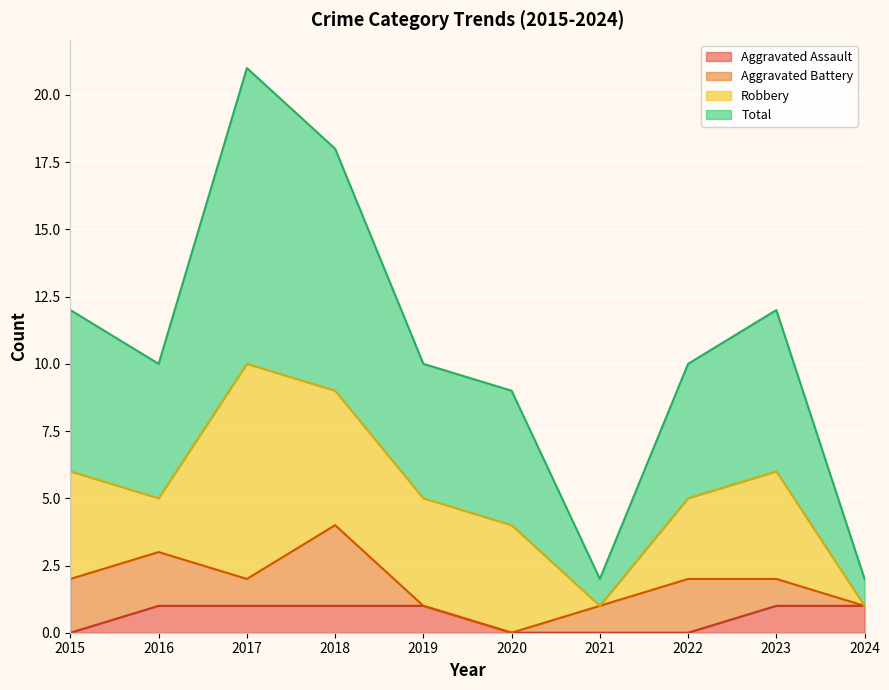

Is it true that Total equals 12 at 2023?

True